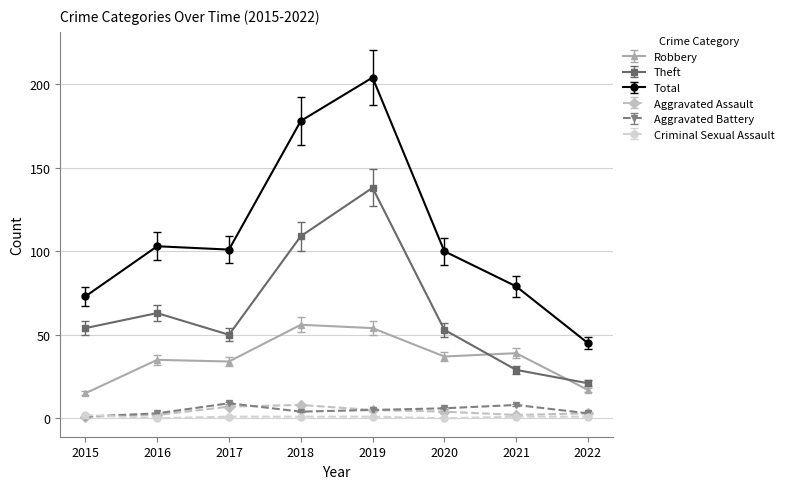

How many values in the Robbery series are below 37?

4